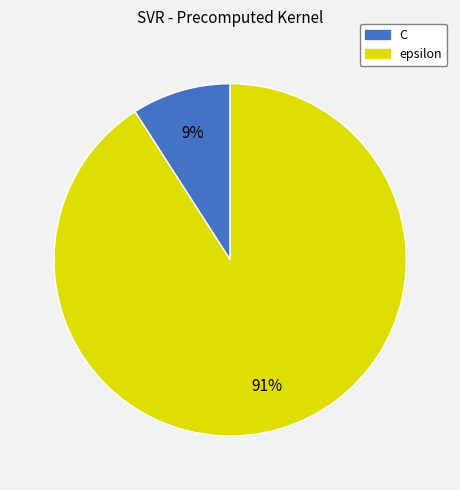

Is there any slice that represents more than half of the pie?

Yes